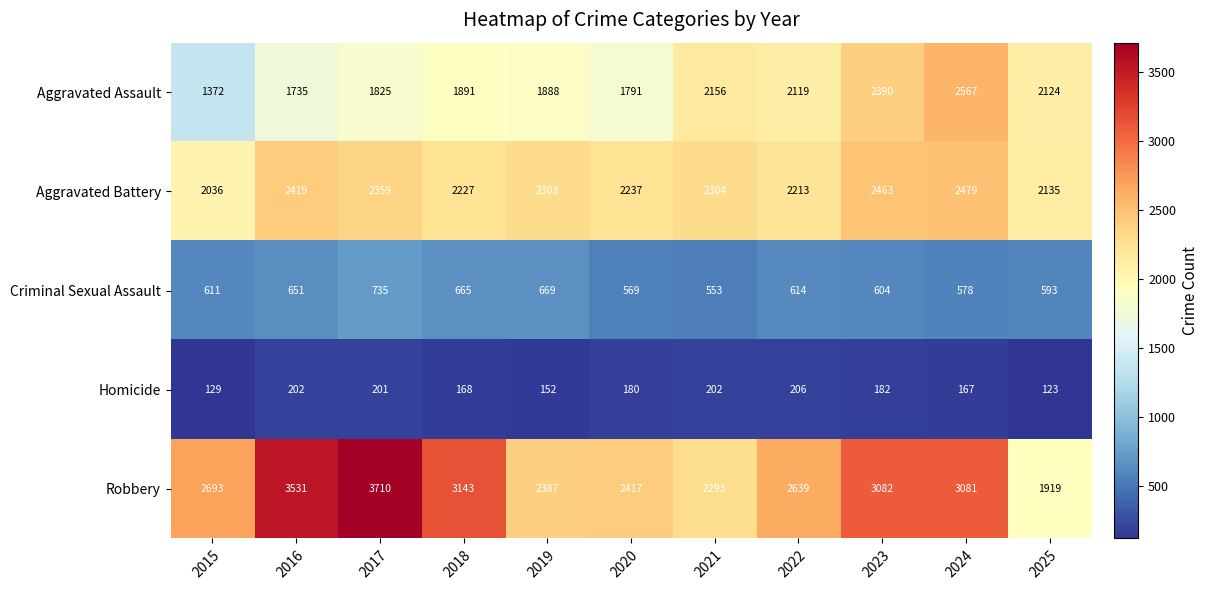

What is the total value across all series at 2015?

6841